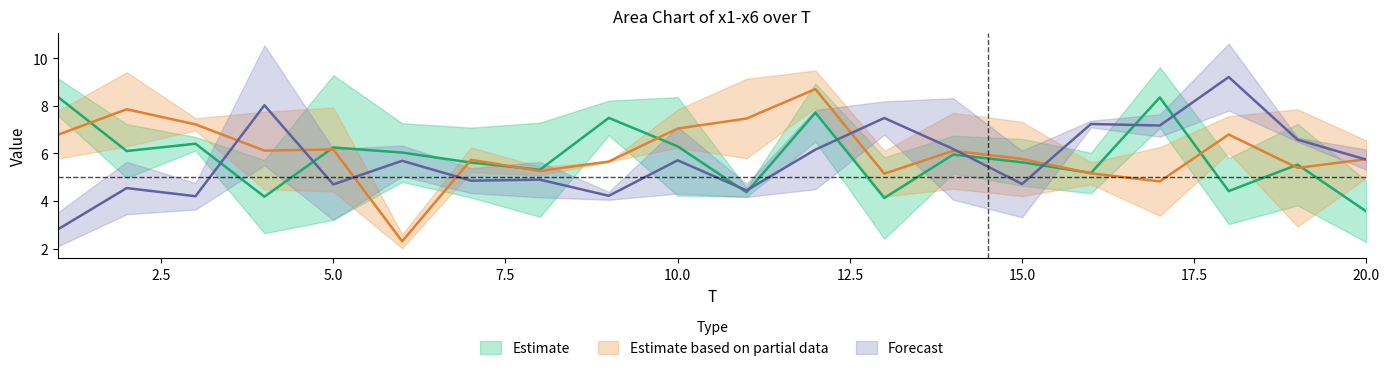

Does the chart display data point markers on the line(s)?

No